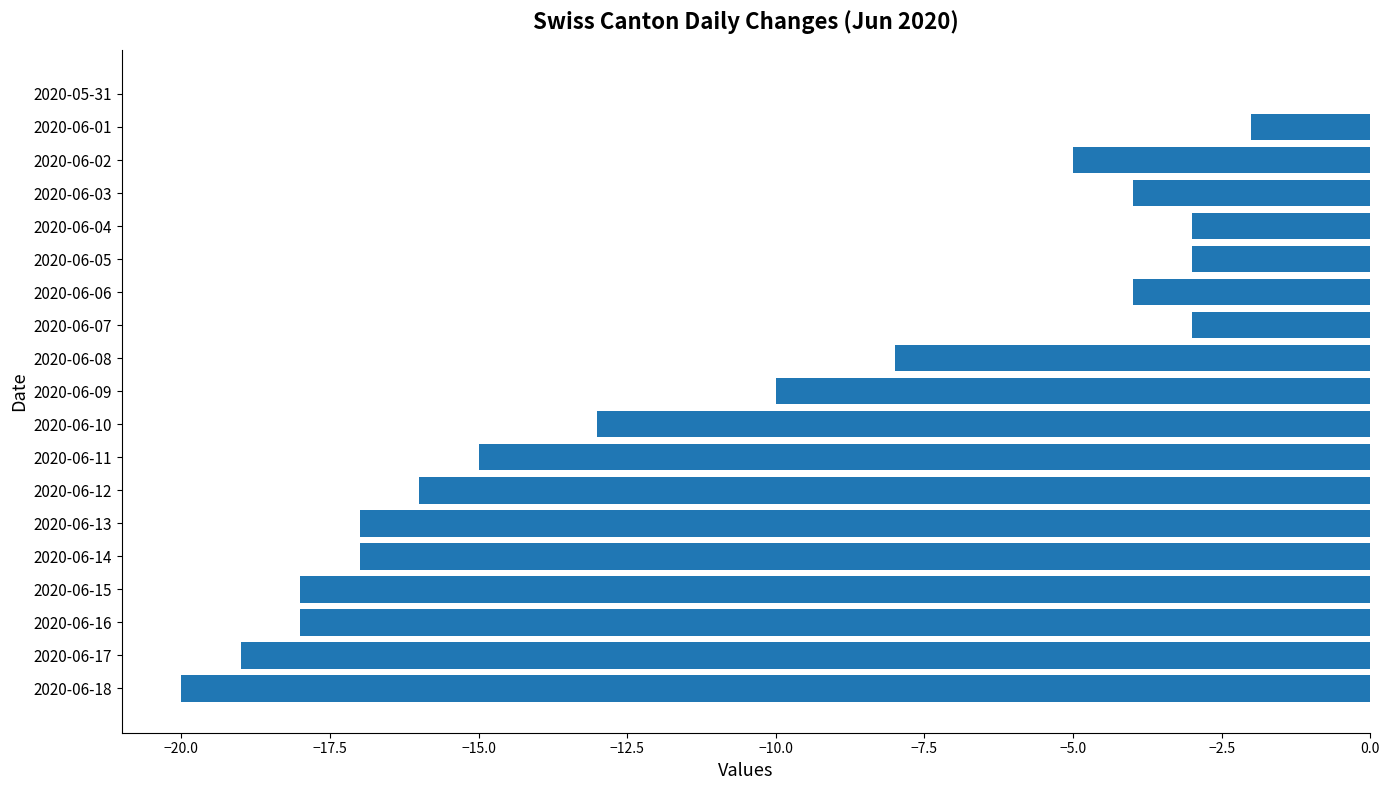

Reading bottom to top, list all the values displayed in this chart.

2020-06-18=-20	2020-06-17=-19	2020-06-16=-18	2020-06-15=-18	2020-06-14=-17	2020-06-13=-17	2020-06-12=-16	2020-06-11=-15	2020-06-10=-13	2020-06-09=-10	2020-06-08=-8	2020-06-07=-3	2020-06-06=-4	2020-06-05=-3	2020-06-04=-3	2020-06-03=-4	2020-06-02=-5	2020-06-01=-2	2020-05-31=0